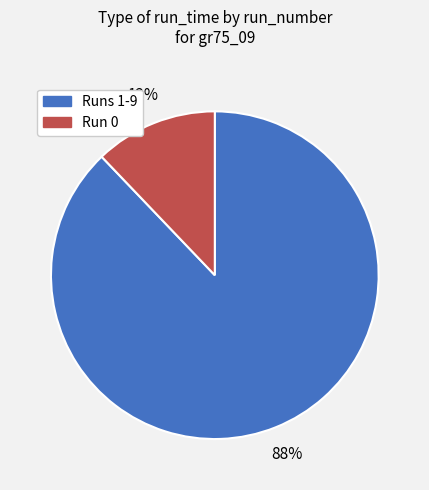

To the nearest percent, what is the difference between the largest and smallest slice percentages?

76%